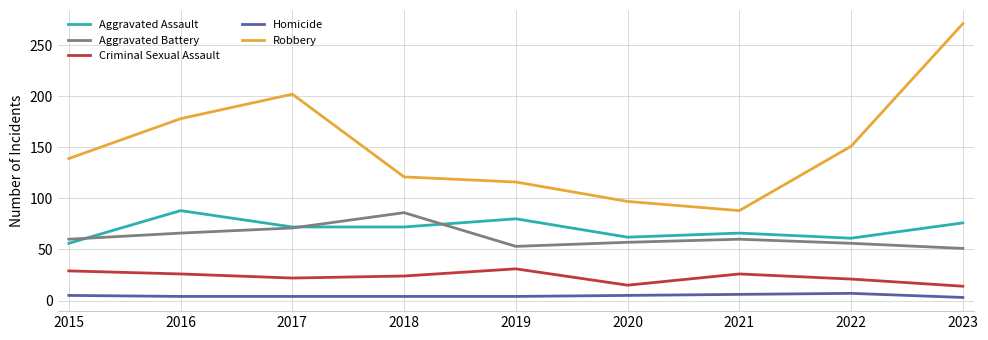

What is the approximate value of Aggravated Battery at 2021?

60